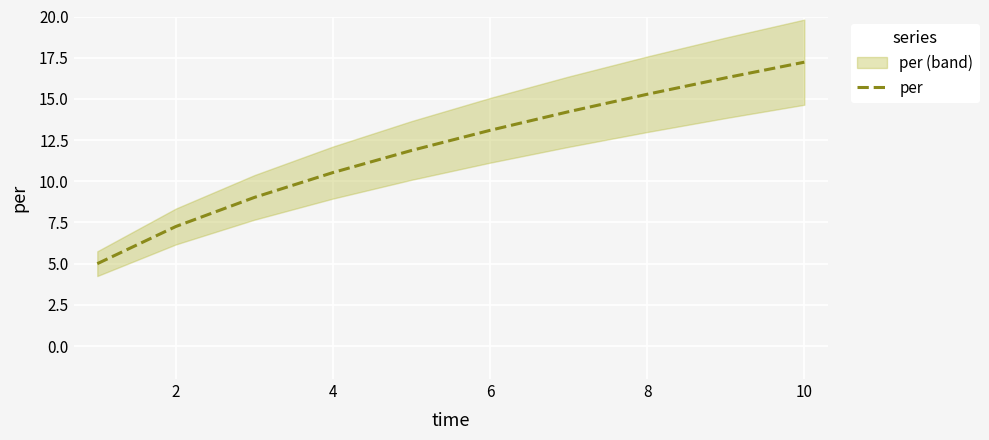

The per series shows 13.1 at 6. True or false?

True